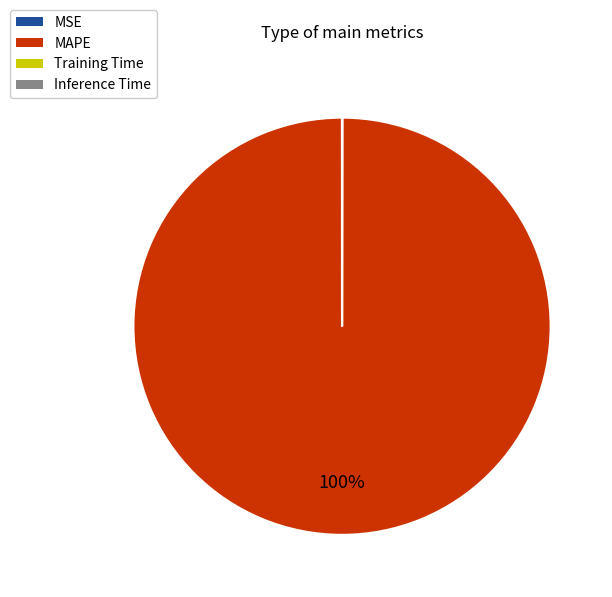

Which category has the biggest portion of the pie?

MAPE